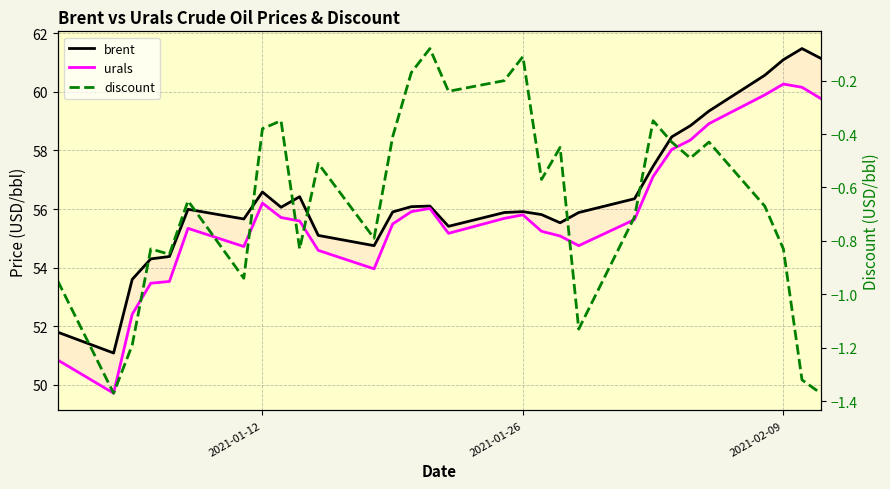

True or false: urals has more than 2 interior local peaks.

True